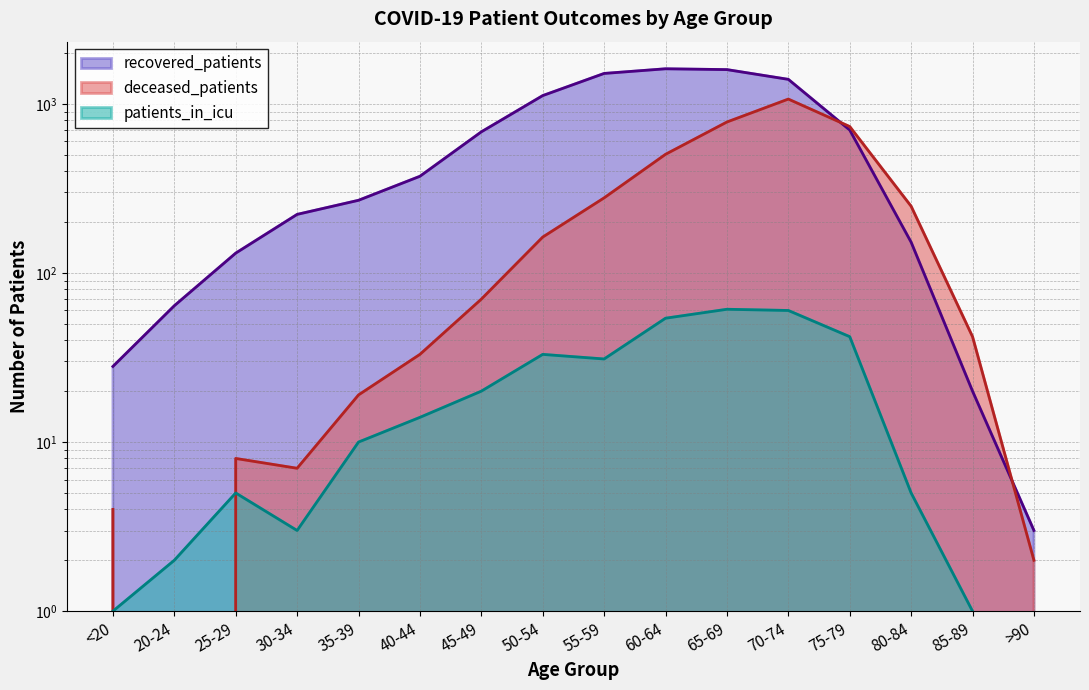

Which series has the widest spread of values?

recovered_patients